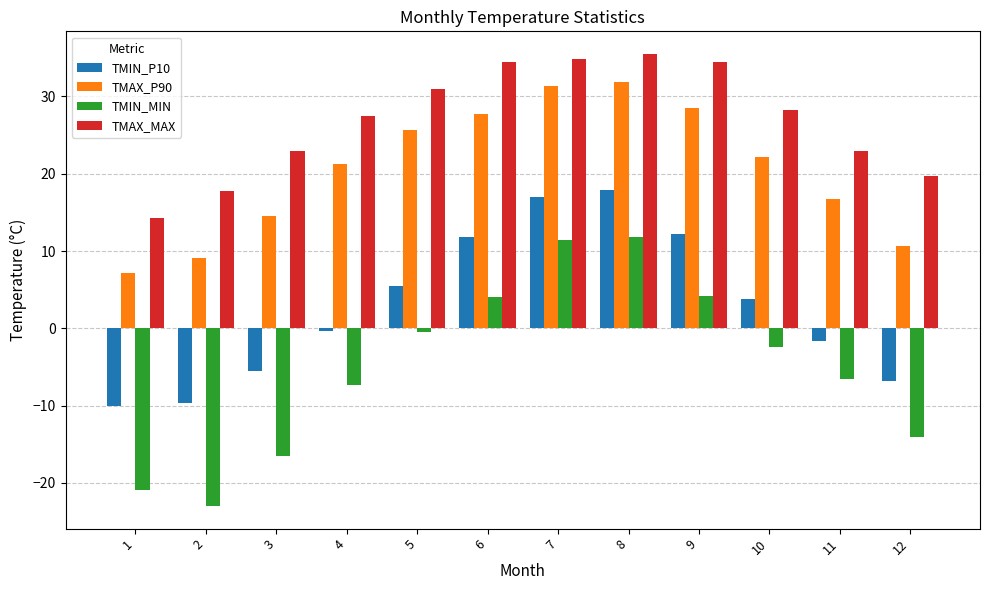

What is the difference between the maximum and second lowest values in the TMAX_MAX series?

17.8